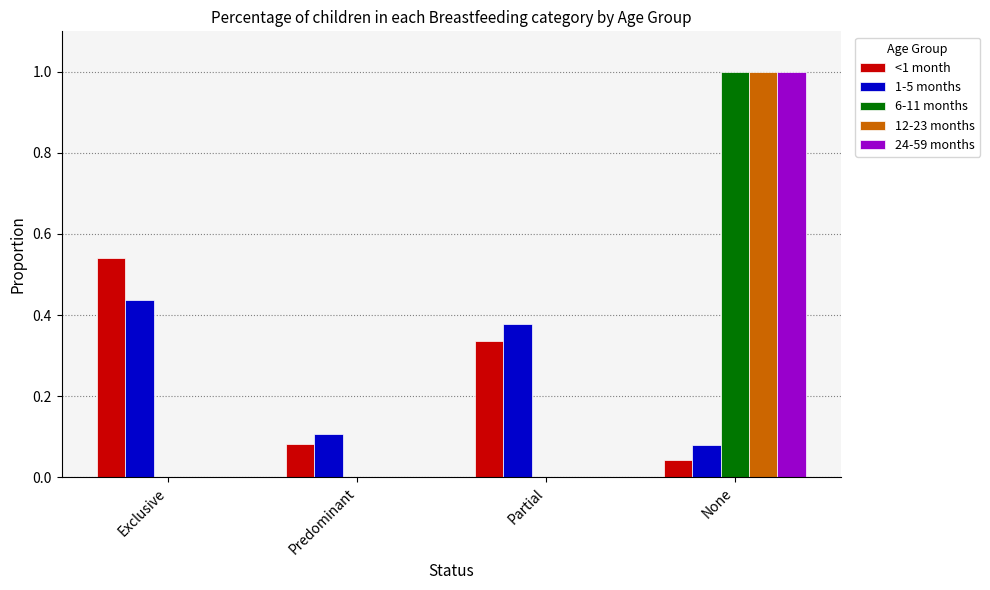

The value of <1 month at Predominant is 0.1. True or false?

True